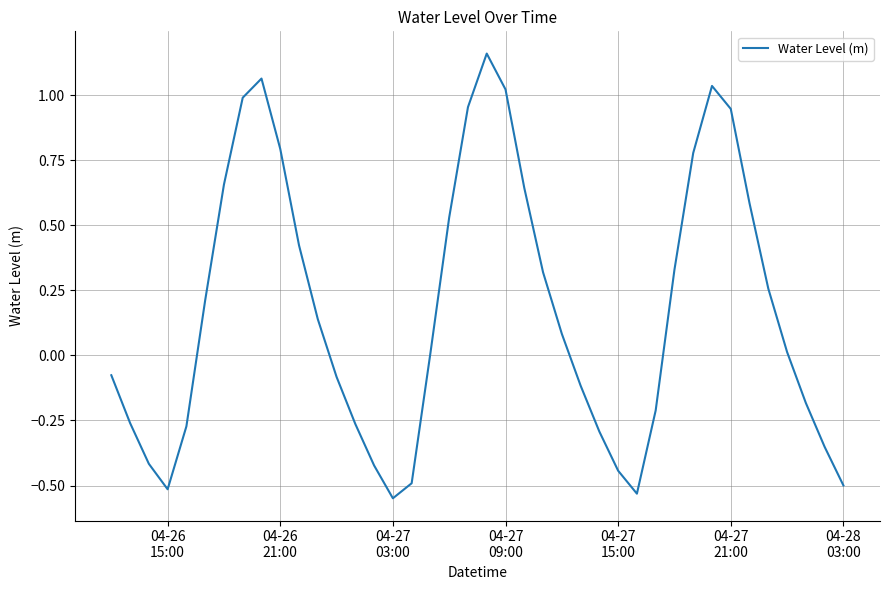

Is this an area chart (filled region under the line)?

No